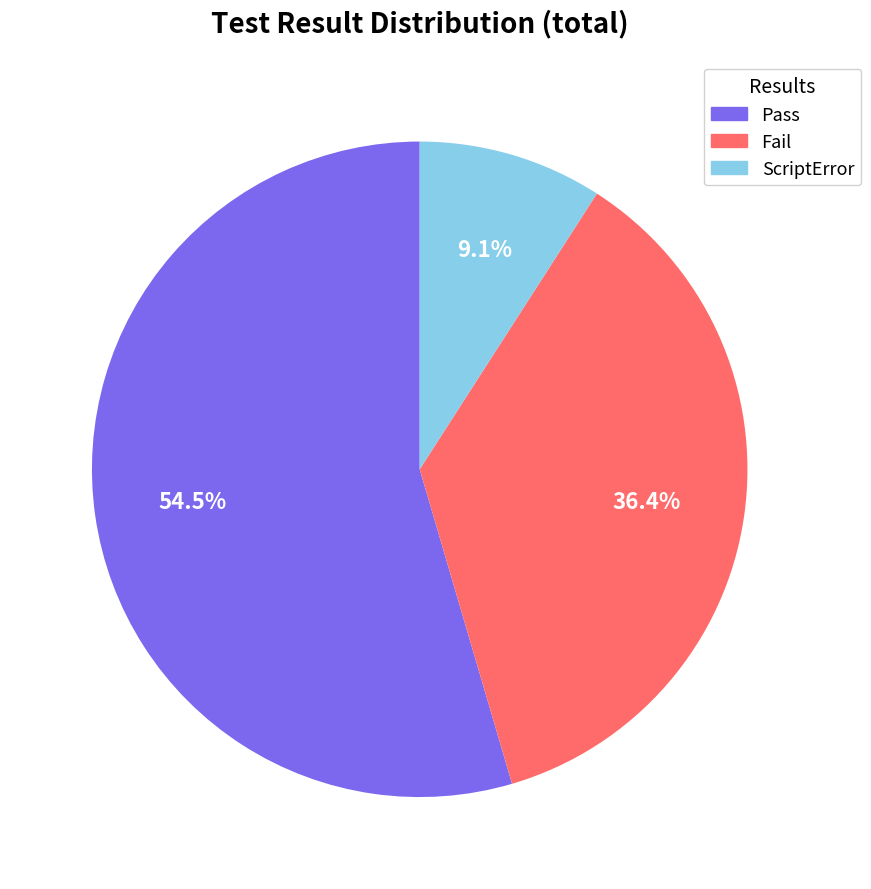

To the nearest percent, what portion does Fail represent?

36%